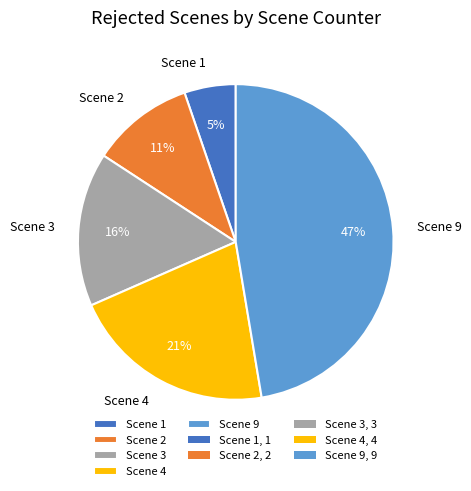

Approximately how many times larger is the value at Scene 3 compared to Scene 9?

0.3